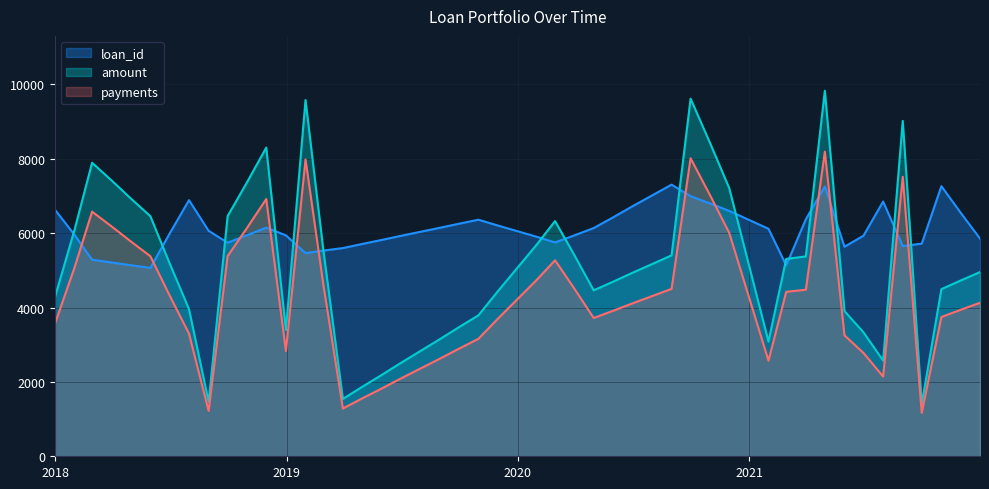

Which has a higher value, 11 or 35?

11